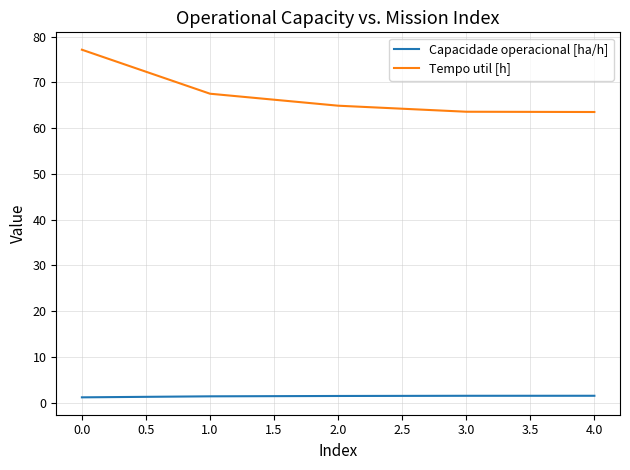

What position from the right is 0.0?

5